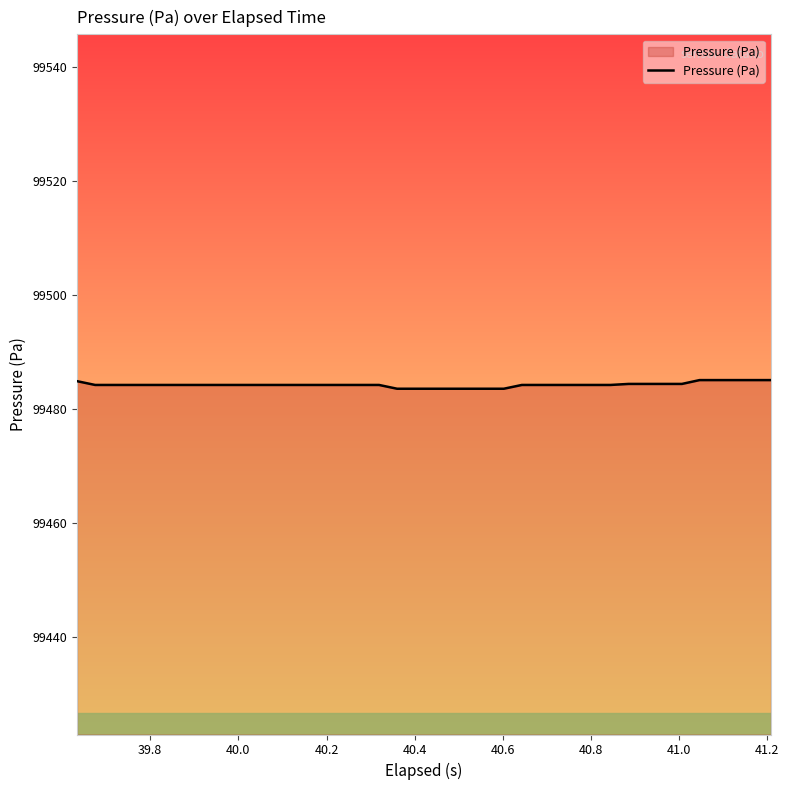

What is the smallest value displayed?

99483.5